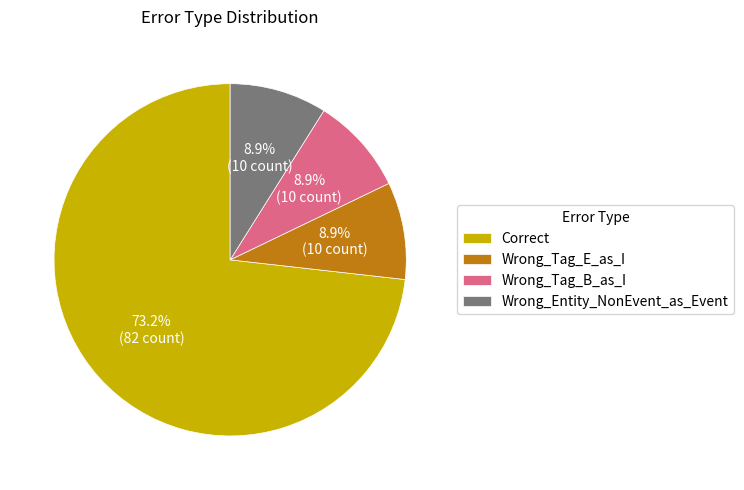

What portion of the pie excludes Wrong_Entity_NonEvent_as_Event?

91.1%